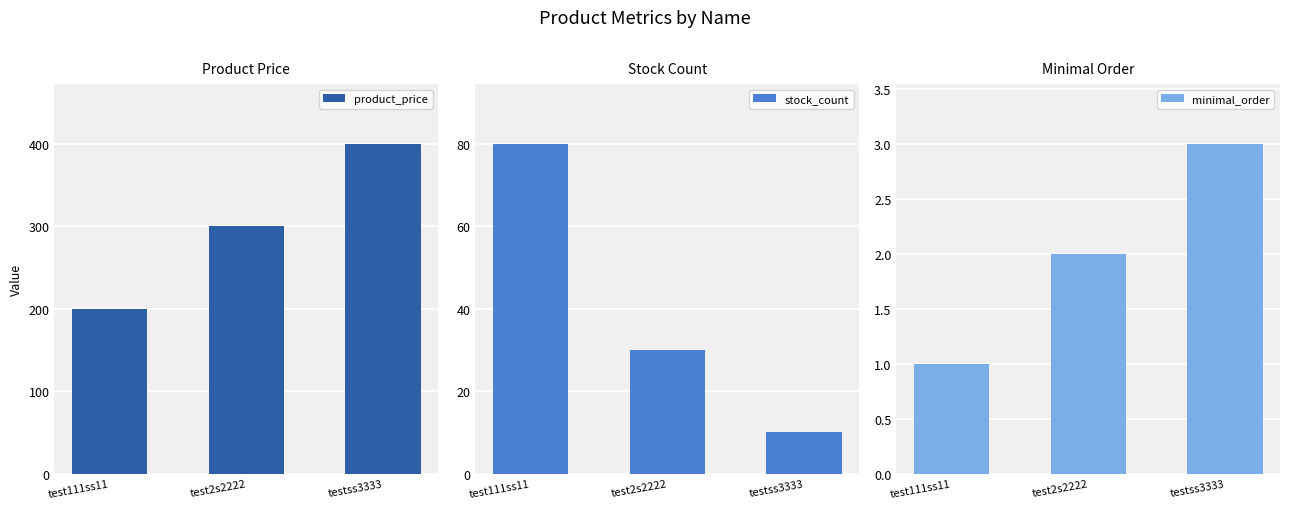

True or false: product_price has a value of 300 at test2s2222.

True